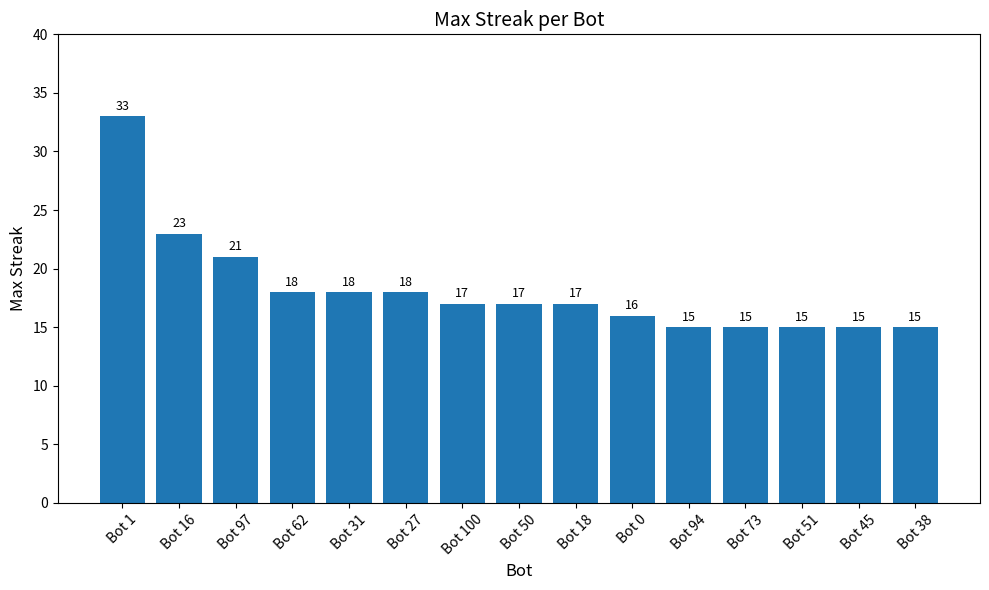

What is the value of the 7th bar from the left?

17